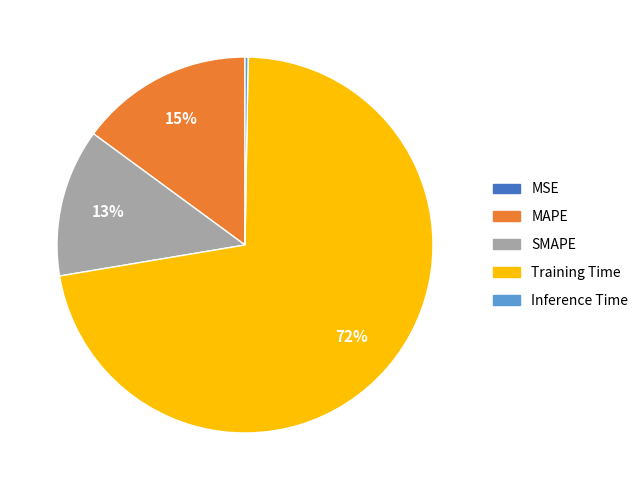

What is the majority slice?

Training Time